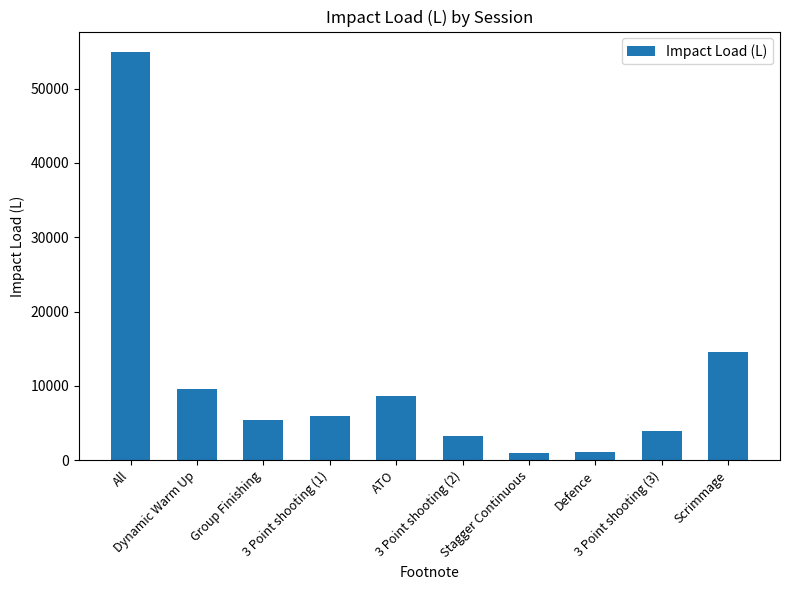

How many values exceed 5997?

5